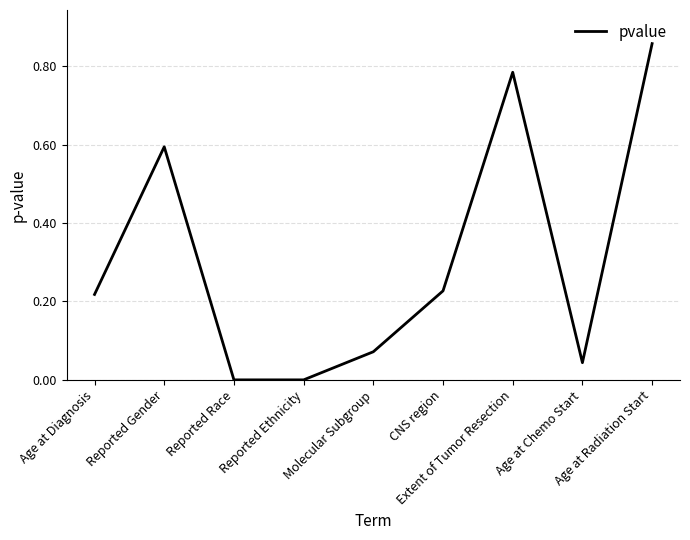

Reading right to left, transcribe all the data shown in this chart.

0.9	0.0	0.8	0.2	0.1	0.0	0.0	0.6	0.2